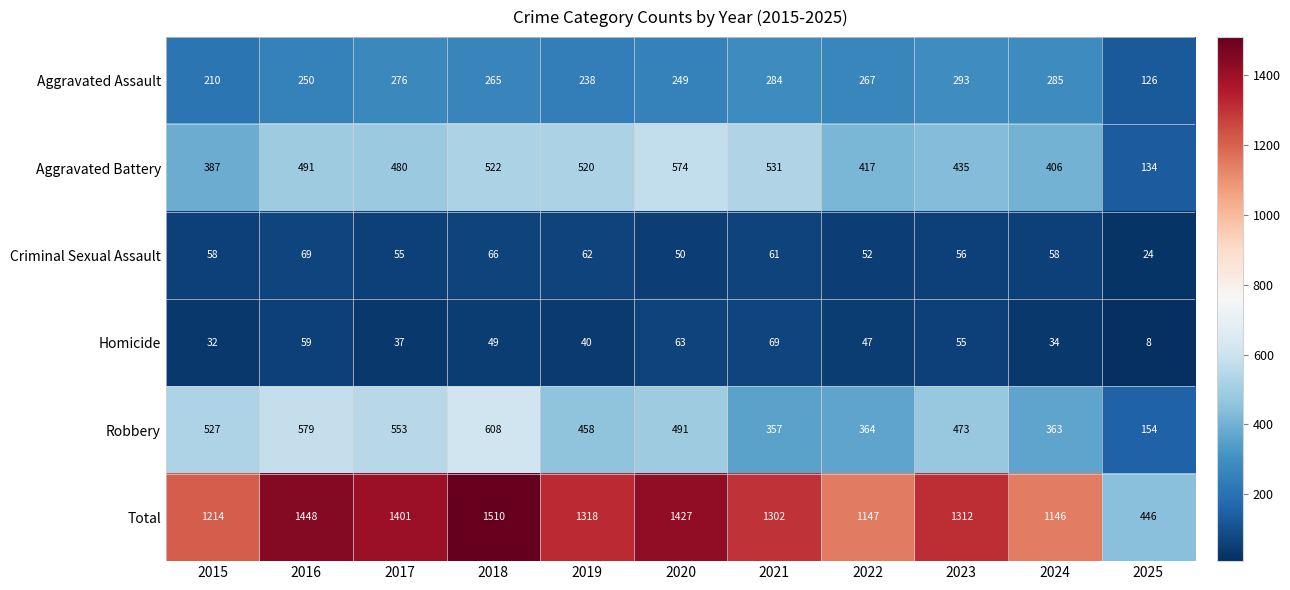

How many series are shown in this chart?

6